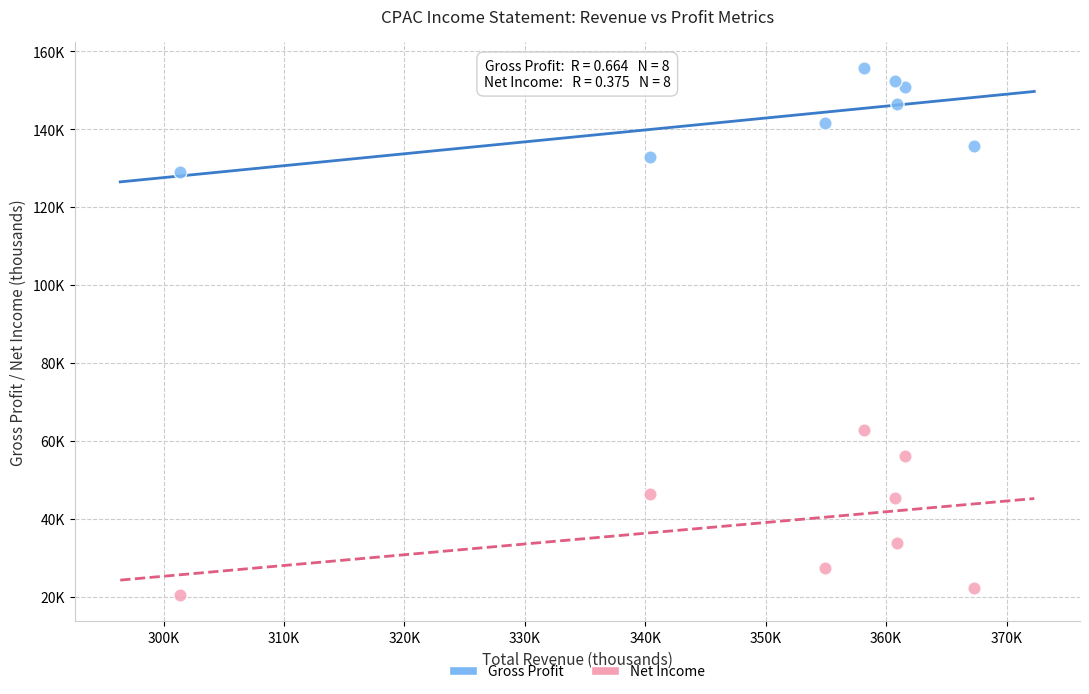

Which series has the largest Y range (max minus min)?

Net Income